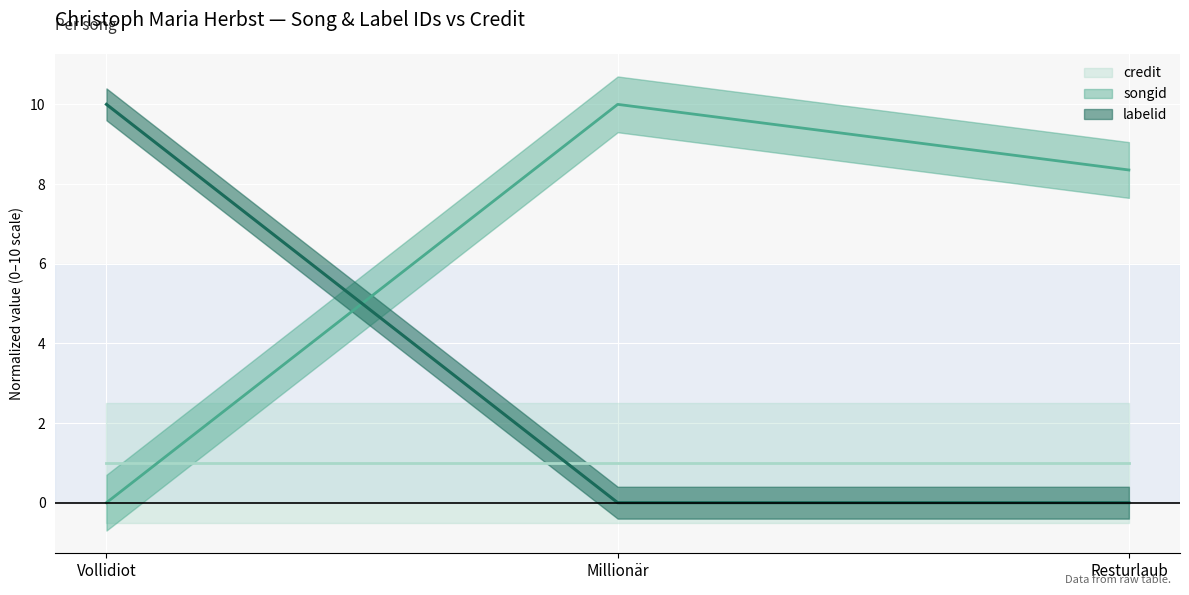

Rank the categories by songid value from lowest to highest.

Vollidiot, Resturlaub, Millionär